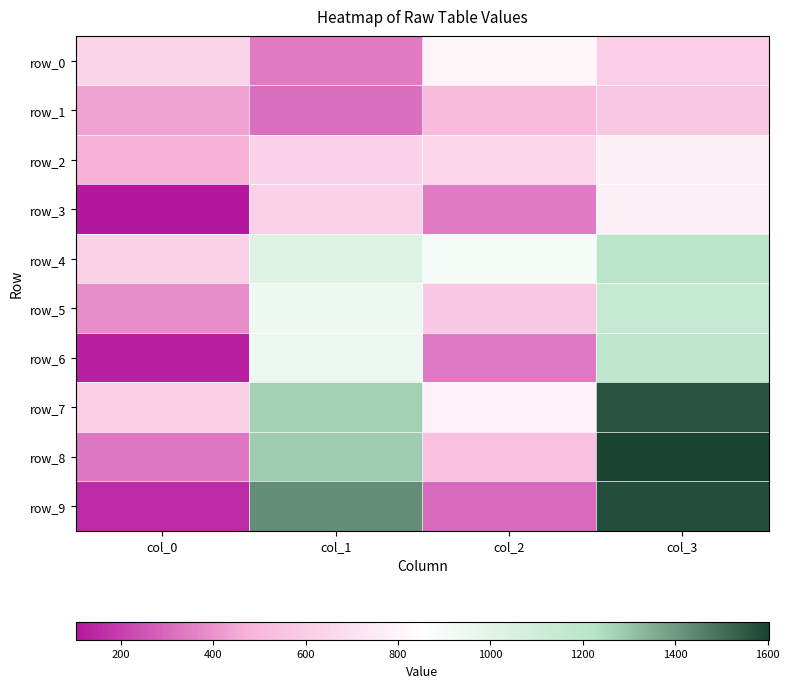

Reading right to left, extract all data points from this chart.

row_0: col_3=607	col_2=804	col_1=348	col_0=639
row_1: col_3=582	col_2=516	col_1=315	col_0=442
row_2: col_3=776	col_2=649	col_1=624	col_0=474
row_3: col_3=774	col_2=348	col_1=632	col_0=102
row_4: col_3=1200	col_2=902	col_1=1025	col_0=632
row_5: col_3=1148	col_2=580	col_1=952	col_0=384
row_6: col_3=1177	col_2=338	col_1=954	col_0=127
row_7: col_3=1565	col_2=797	col_1=1269	col_0=616
row_8: col_3=1603	col_2=538	col_1=1283	col_0=336
row_9: col_3=1576	col_2=305	col_1=1423	col_0=154